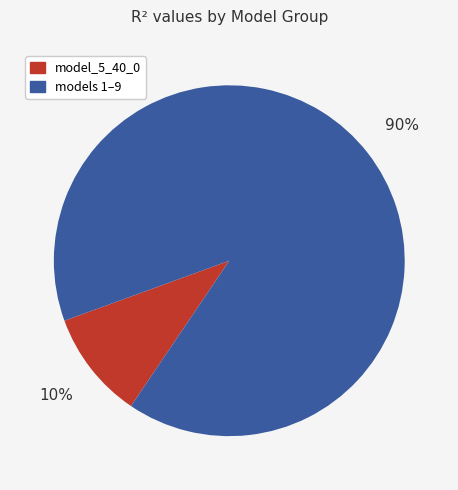

Is there a majority slice in this chart?

Yes